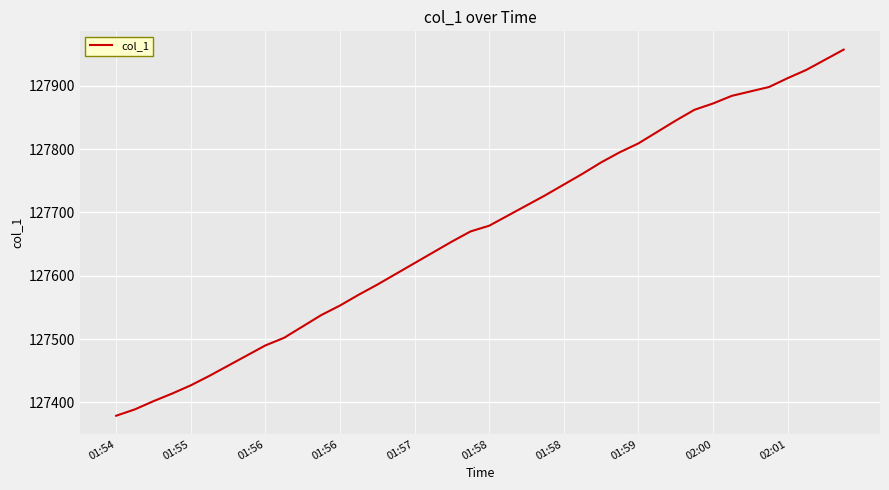

What is the greatest value displayed?

127957